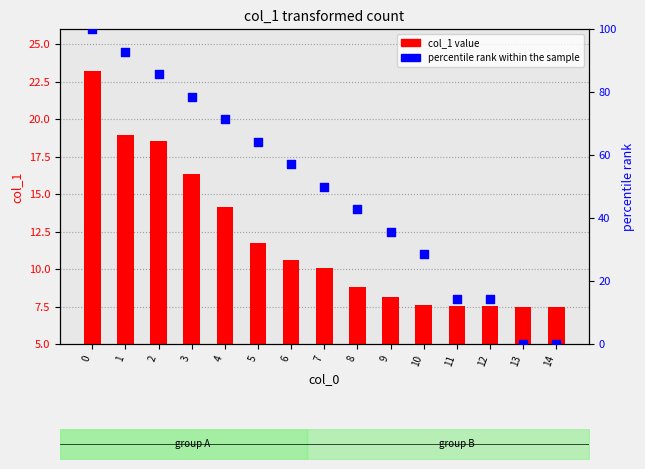

Which series has the largest total across all categories?

percentile rank within the sample